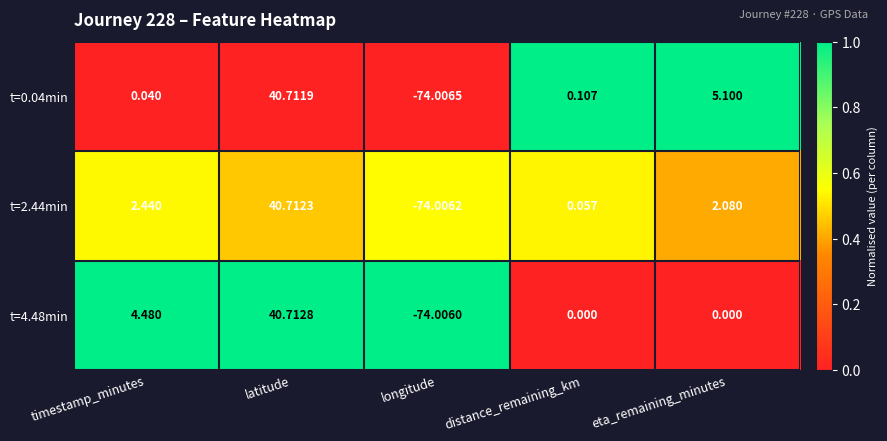

At which category does the chart reach its peak across all series?

latitude